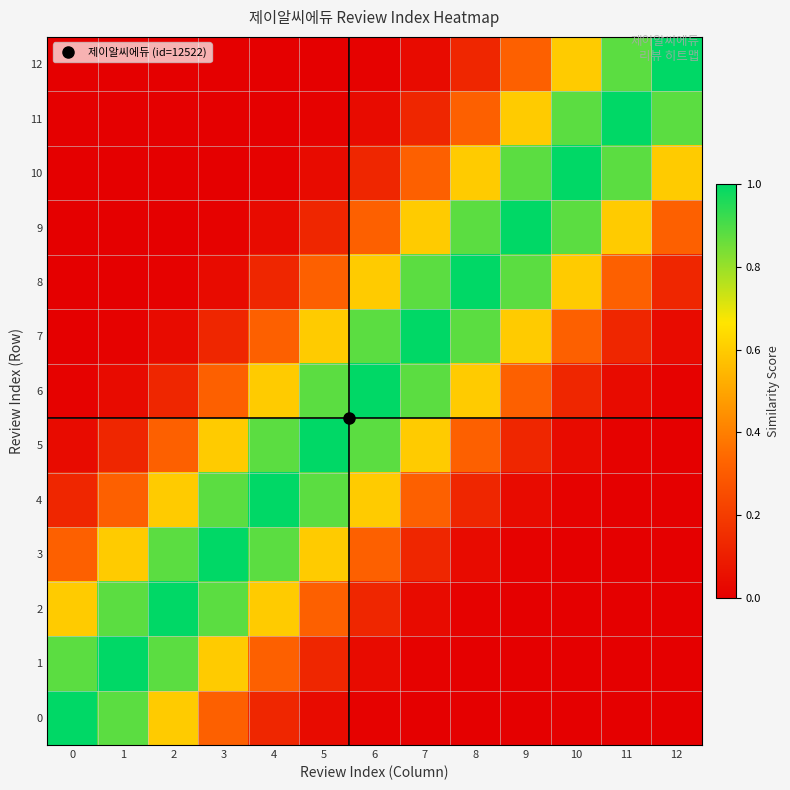

Reading left to right, extract all data points from this chart.

0: 0=1.0	1=0.9	2=0.6	3=0.3	4=0.1	5=0.0	6=0.0	7=0.0	8=0.0	9=0.0	10=0.0	11=0.0	12=0.0
1: 0=0.9	1=1.0	2=0.9	3=0.6	4=0.3	5=0.1	6=0.0	7=0.0	8=0.0	9=0.0	10=0.0	11=0.0	12=0.0
2: 0=0.6	1=0.9	2=1.0	3=0.9	4=0.6	5=0.3	6=0.1	7=0.0	8=0.0	9=0.0	10=0.0	11=0.0	12=0.0
3: 0=0.3	1=0.6	2=0.9	3=1.0	4=0.9	5=0.6	6=0.3	7=0.1	8=0.0	9=0.0	10=0.0	11=0.0	12=0.0
4: 0=0.1	1=0.3	2=0.6	3=0.9	4=1.0	5=0.9	6=0.6	7=0.3	8=0.1	9=0.0	10=0.0	11=0.0	12=0.0
5: 0=0.0	1=0.1	2=0.3	3=0.6	4=0.9	5=1.0	6=0.9	7=0.6	8=0.3	9=0.1	10=0.0	11=0.0	12=0.0
6: 0=0.0	1=0.0	2=0.1	3=0.3	4=0.6	5=0.9	6=1.0	7=0.9	8=0.6	9=0.3	10=0.1	11=0.0	12=0.0
7: 0=0.0	1=0.0	2=0.0	3=0.1	4=0.3	5=0.6	6=0.9	7=1.0	8=0.9	9=0.6	10=0.3	11=0.1	12=0.0
8: 0=0.0	1=0.0	2=0.0	3=0.0	4=0.1	5=0.3	6=0.6	7=0.9	8=1.0	9=0.9	10=0.6	11=0.3	12=0.1
9: 0=0.0	1=0.0	2=0.0	3=0.0	4=0.0	5=0.1	6=0.3	7=0.6	8=0.9	9=1.0	10=0.9	11=0.6	12=0.3
10: 0=0.0	1=0.0	2=0.0	3=0.0	4=0.0	5=0.0	6=0.1	7=0.3	8=0.6	9=0.9	10=1.0	11=0.9	12=0.6
11: 0=0.0	1=0.0	2=0.0	3=0.0	4=0.0	5=0.0	6=0.0	7=0.1	8=0.3	9=0.6	10=0.9	11=1.0	12=0.9
12: 0=0.0	1=0.0	2=0.0	3=0.0	4=0.0	5=0.0	6=0.0	7=0.0	8=0.1	9=0.3	10=0.6	11=0.9	12=1.0